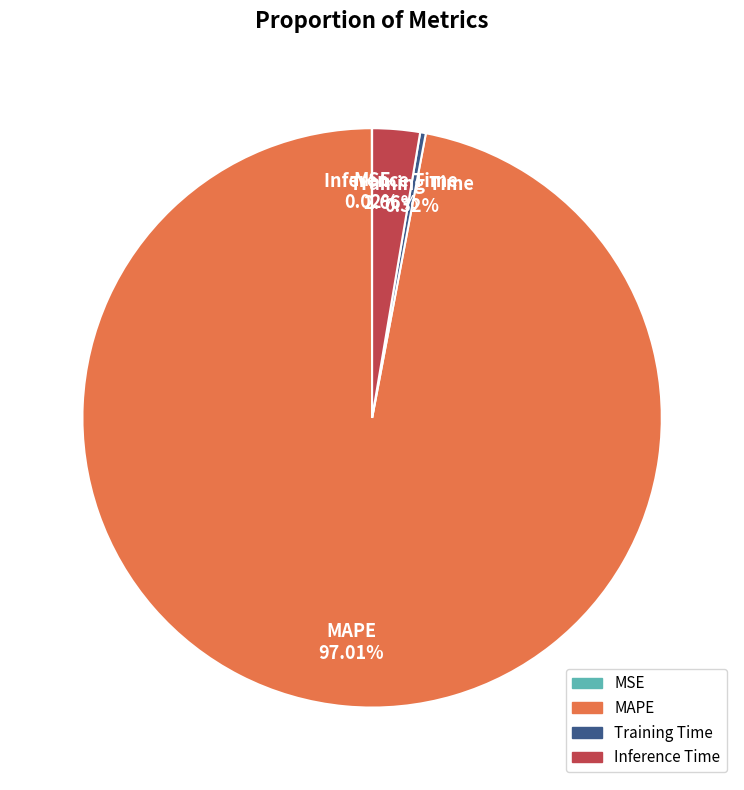

Which category has the biggest portion of the pie?

MAPE